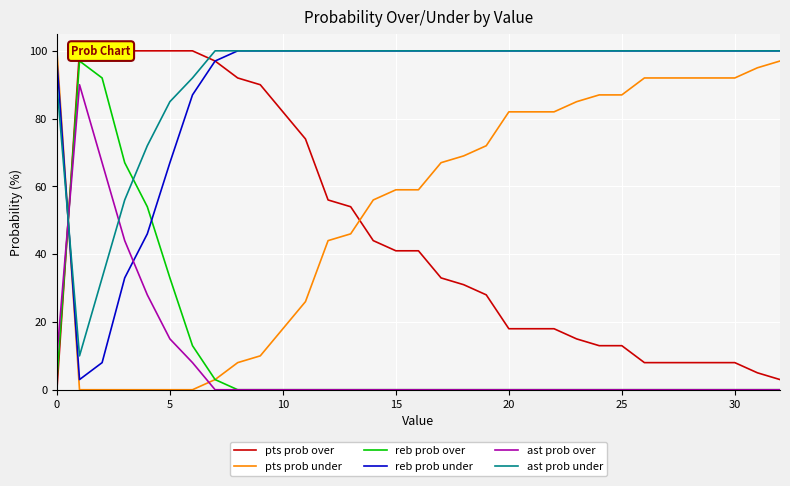

Reading left to right, extract all data points from this chart.

pts prob over: 0	100	100	100	100	100	100	97	92	90	82	74	56	54	44	41	41	33	31	28	18	18	18	15	13	13	8	8	8	8	8	5	3
pts prob under: 100	0	0	0	0	0	0	3	8	10	18	26	44	46	56	59	59	67	69	72	82	82	82	85	87	87	92	92	92	92	92	95	97
reb prob over: 3	97	92	67	54	33	13	3	0	0	0	0	0	0	0	0	0	0	0	0	0	0	0	0	0	0	0	0	0	0	0	0	0
reb prob under: 97	3	8	33	46	67	87	97	100	100	100	100	100	100	100	100	100	100	100	100	100	100	100	100	100	100	100	100	100	100	100	100	100
ast prob over: 10	90	67	44	28	15	8	0	0	0	0	0	0	0	0	0	0	0	0	0	0	0	0	0	0	0	0	0	0	0	0	0	0
ast prob under: 90	10	33	56	72	85	92	100	100	100	100	100	100	100	100	100	100	100	100	100	100	100	100	100	100	100	100	100	100	100	100	100	100